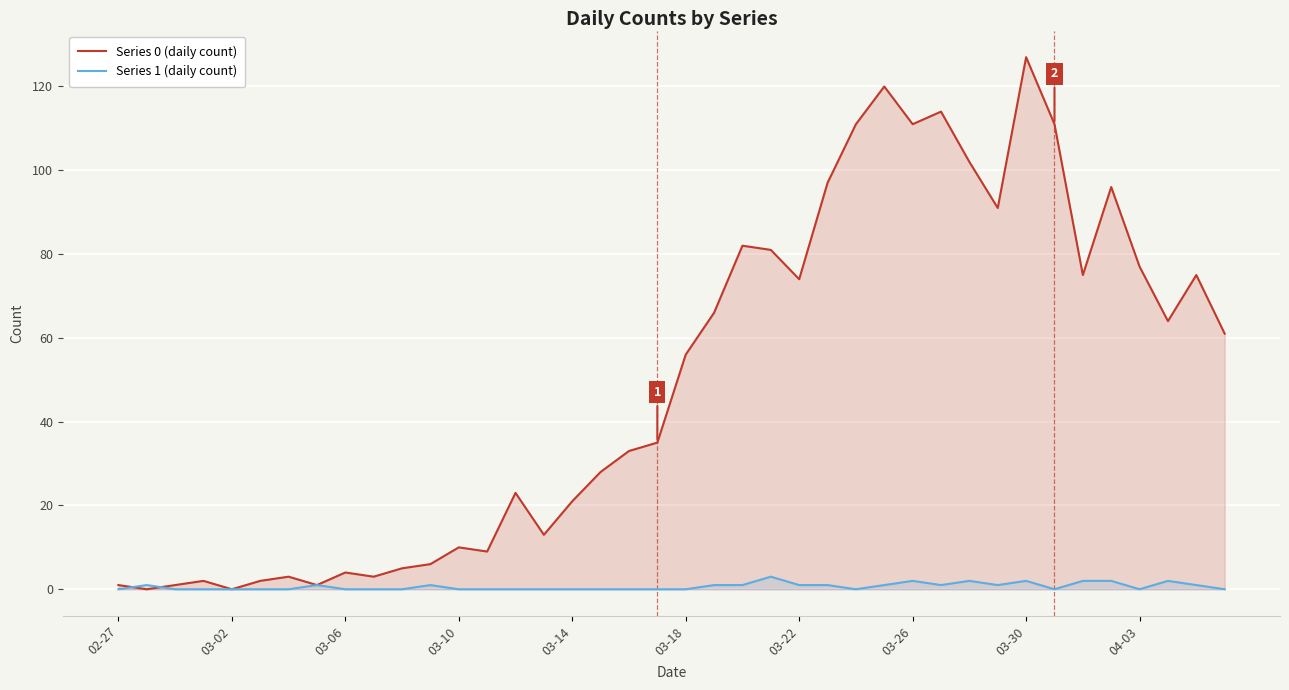

List the series in order of their overall mean, lowest first.

Series 1 (daily count), Series 0 (daily count)